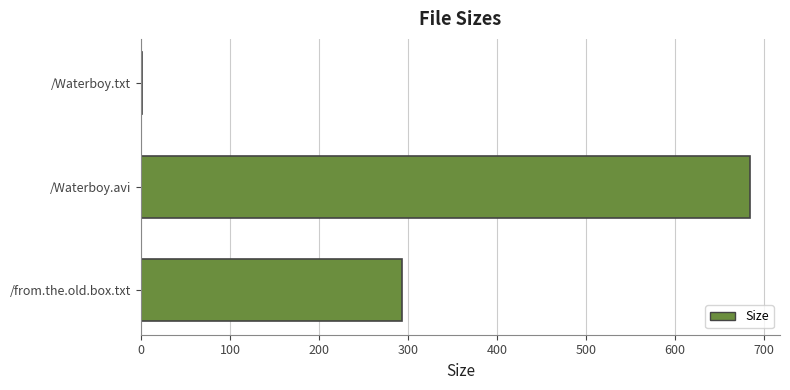

The chart shows a value of 163.1 at /Waterboy.avi. True or false?

False